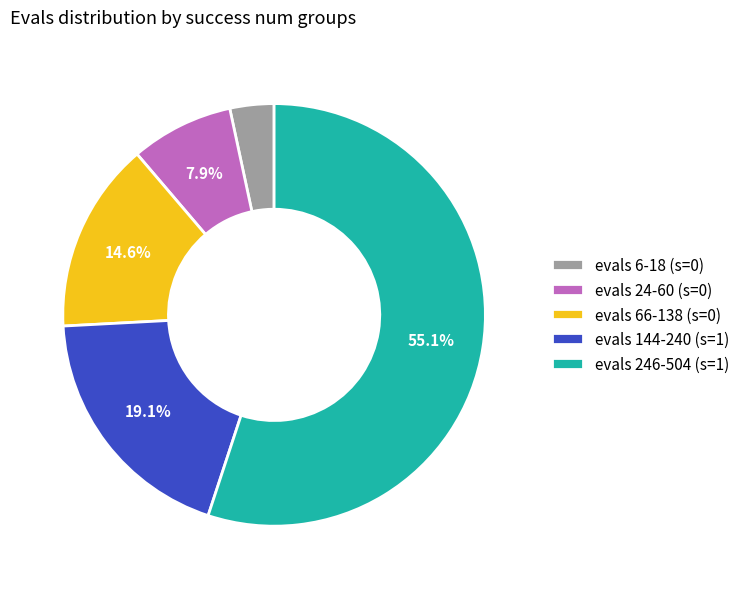

Which category accounts for the majority?

evals 246-504 (s=1)